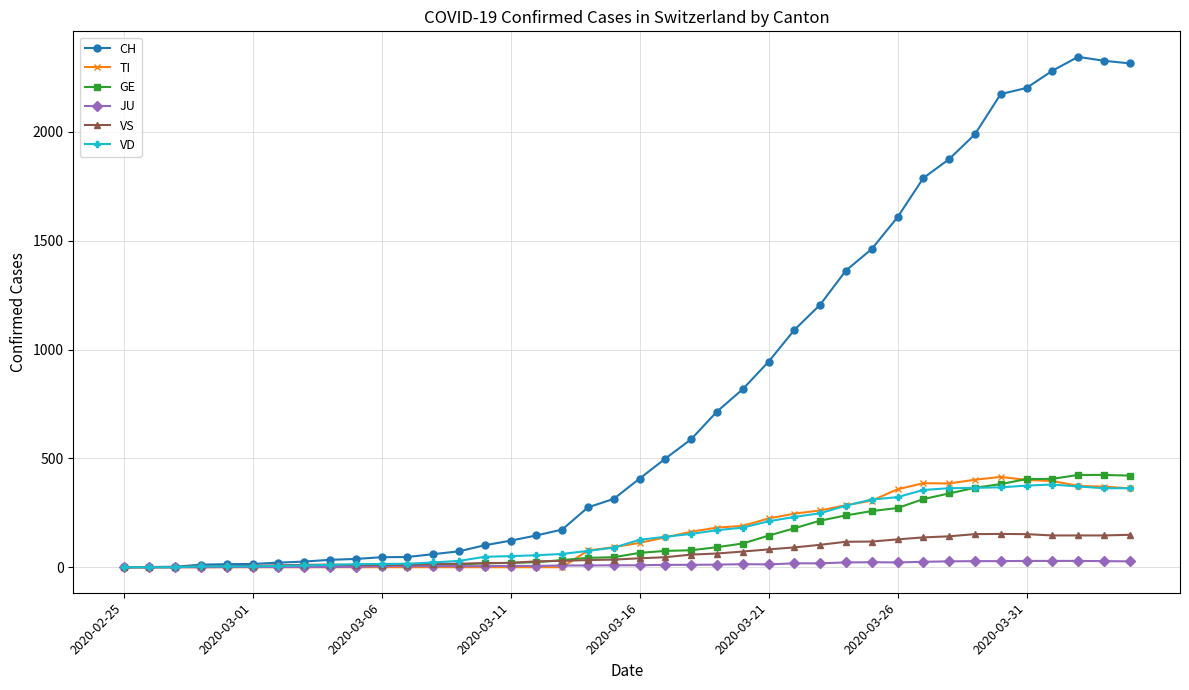

Which series has the largest range (max minus min)?

CH